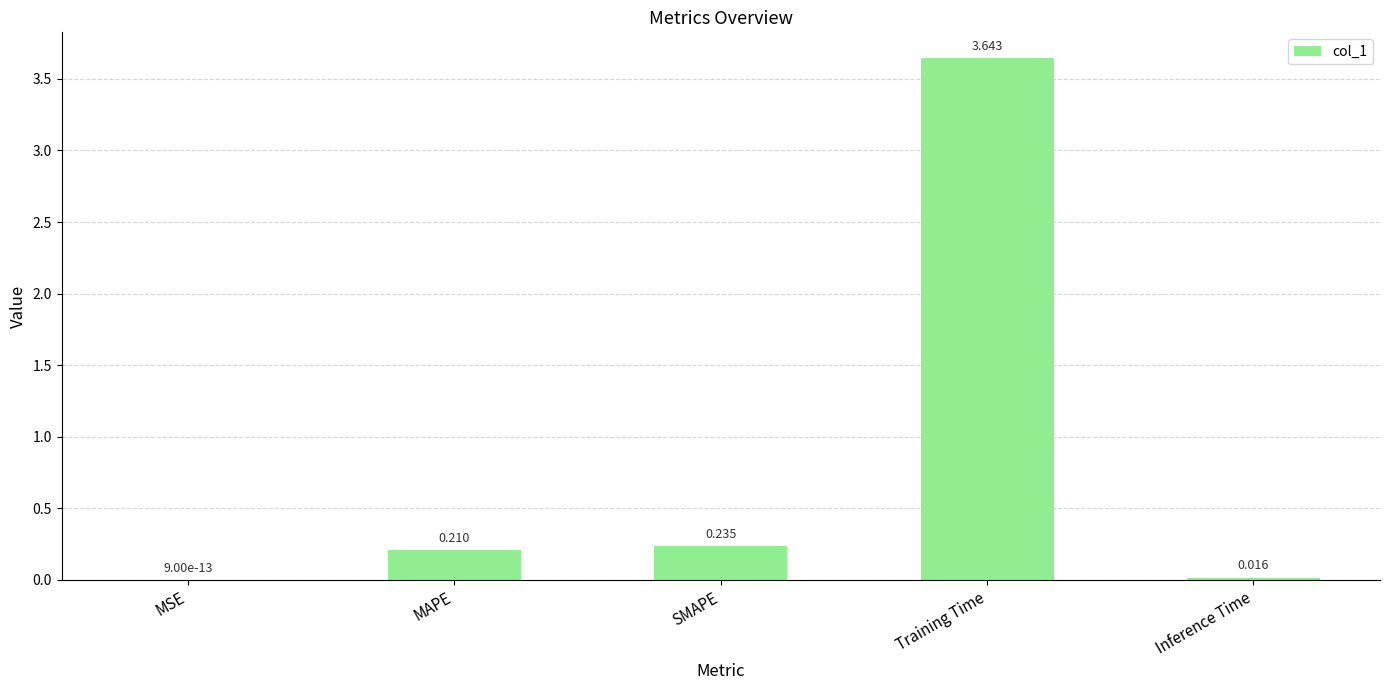

Between MAPE and Training Time, which is larger?

Training Time